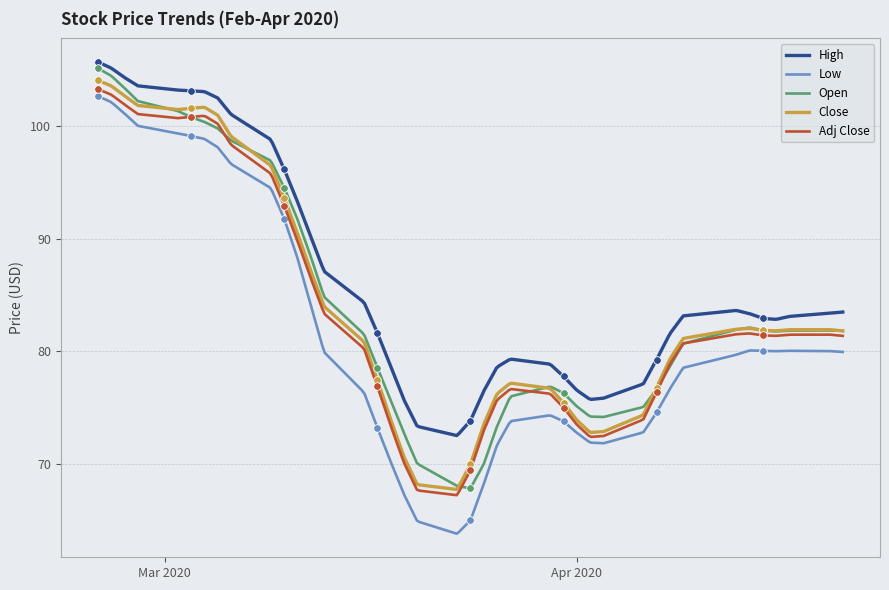

True or false: Low has a value of 101.8 at 2.

True